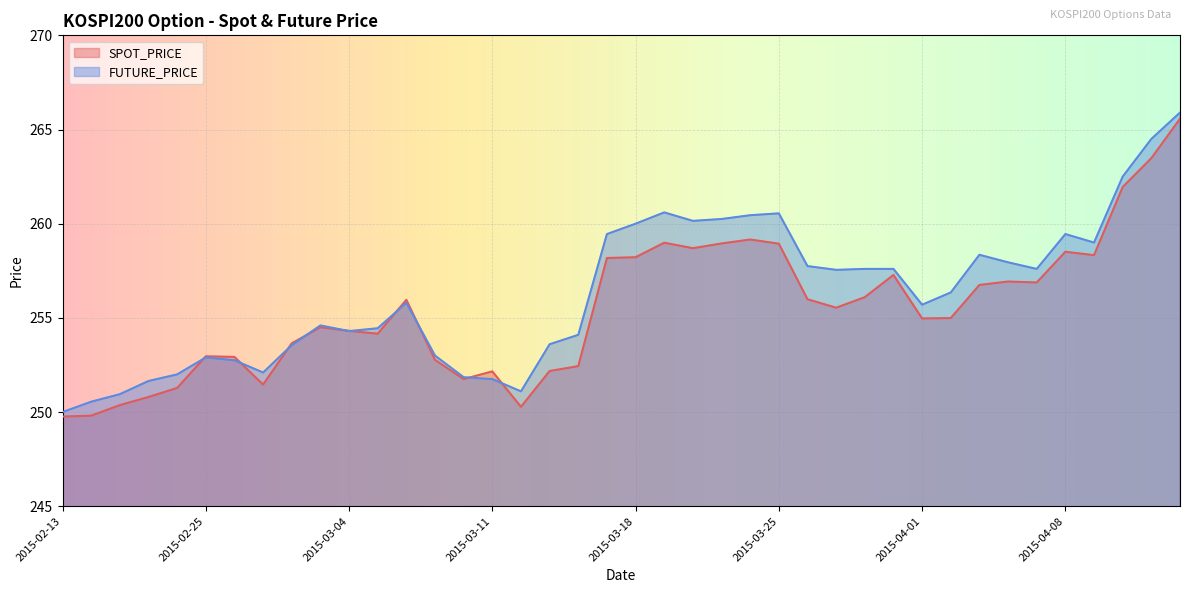

What is the difference between the maximum and minimum values in the SPOT_PRICE series?

15.8